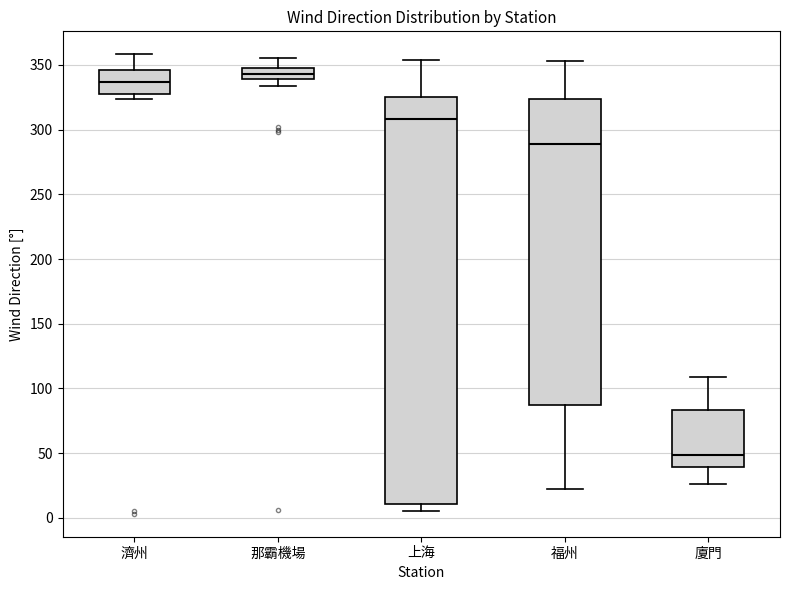

Reading left to right, transcribe this box plot: for each box, give where its median line is, the range the box spans, and where its two whiskers end, as read against the y-axis. The values are not printed on the chart, so give them approximately, as read against the axis.

濟州: median 335, box 330 to 345, whiskers 325 to 360
那霸機場: median 345 (inside the box), box 340 to 345, whiskers 335 to 355
上海: median 310, box 10 to 325, whiskers 5 to 355
福州: median 290, box 85 to 325, whiskers 20 to 355
廈門: median 50, box 40 to 85, whiskers 25 to 110